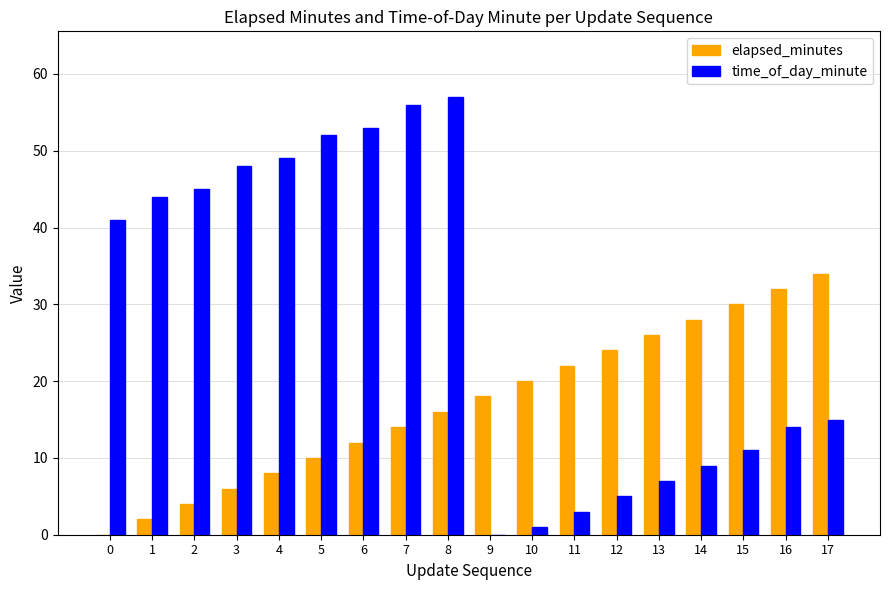

Which series changed the most between 2 and 15?

time_of_day_minute